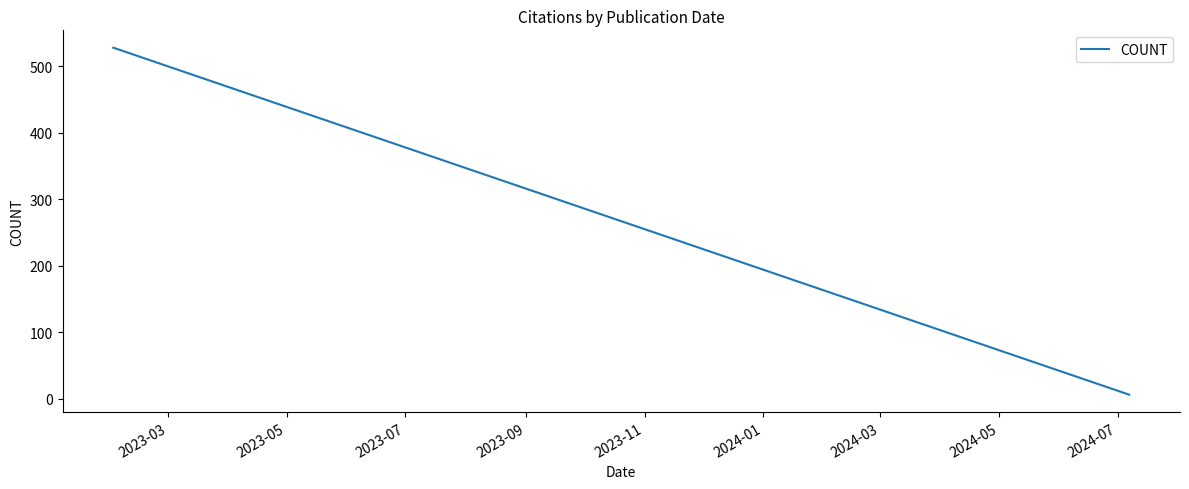

What is the greatest value displayed?

528